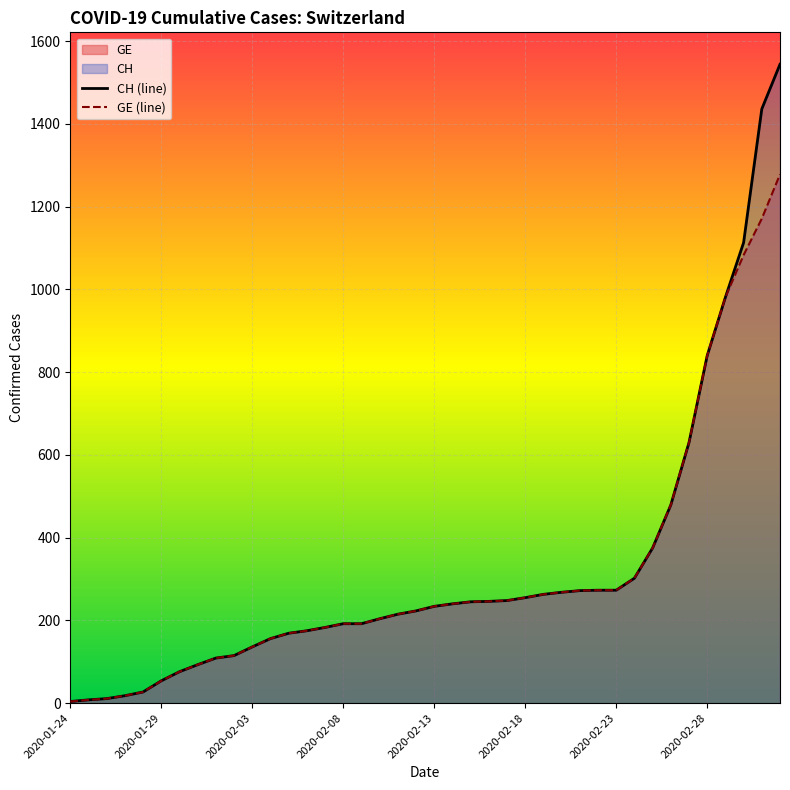

The CH series shows 123 at 2020-02-10. True or false?

False